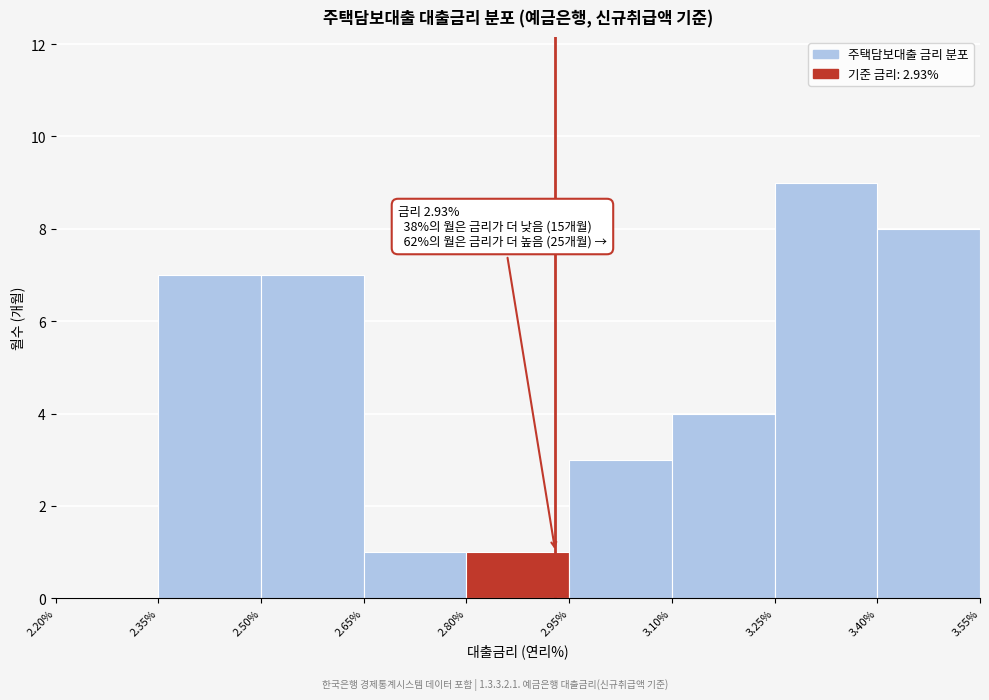

Over which range of the x-axis is the bar tallest?

3.25% to 3.40%